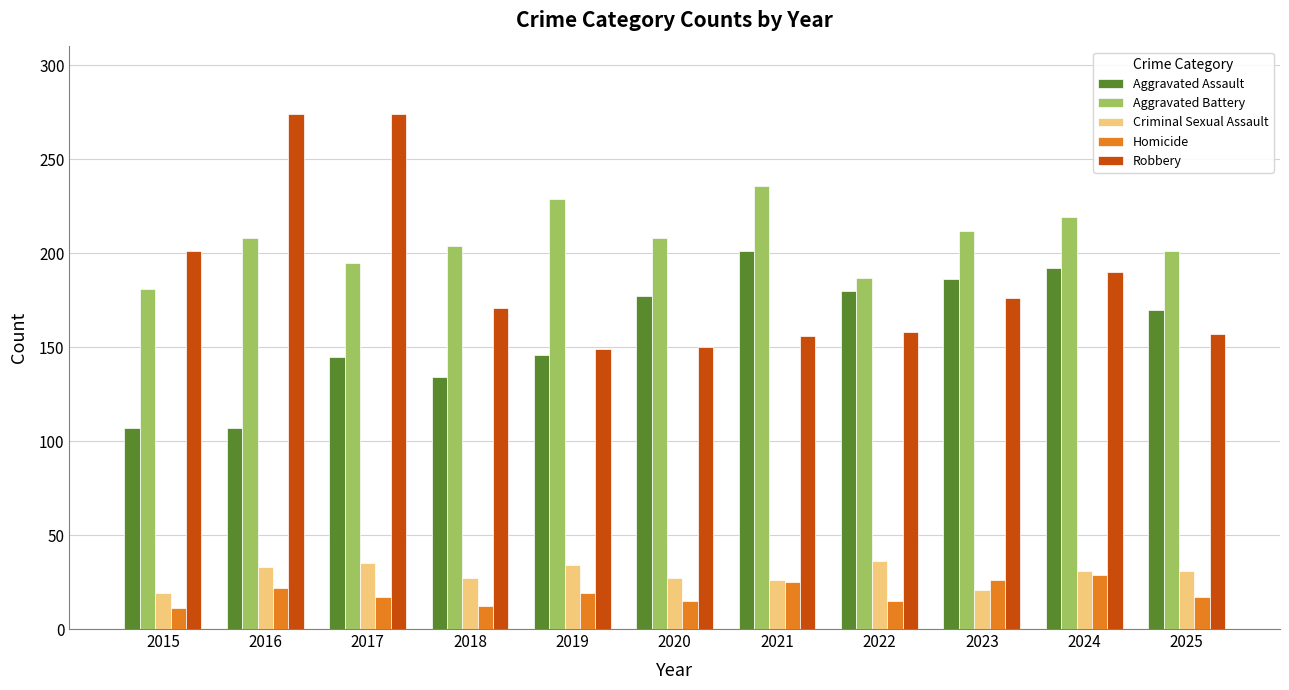

Where does the Homicide series first go above 17?

2016